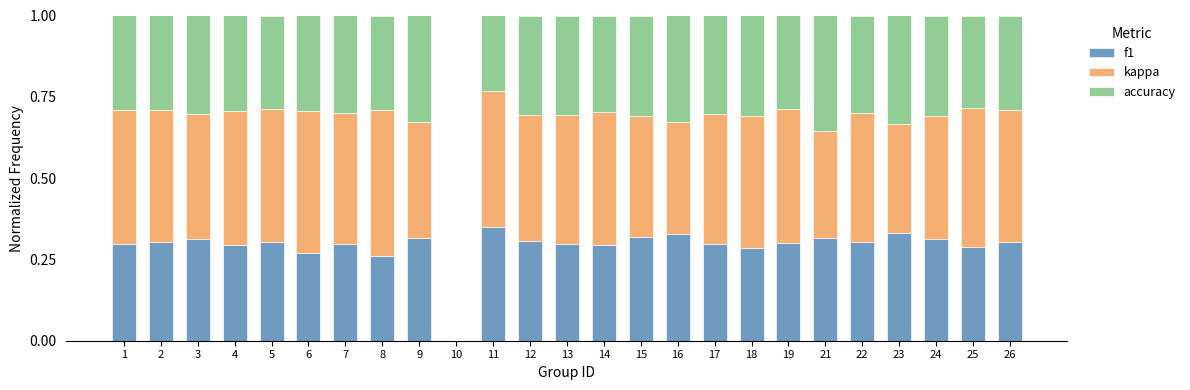

What is the total value across all series at 22?

1.0